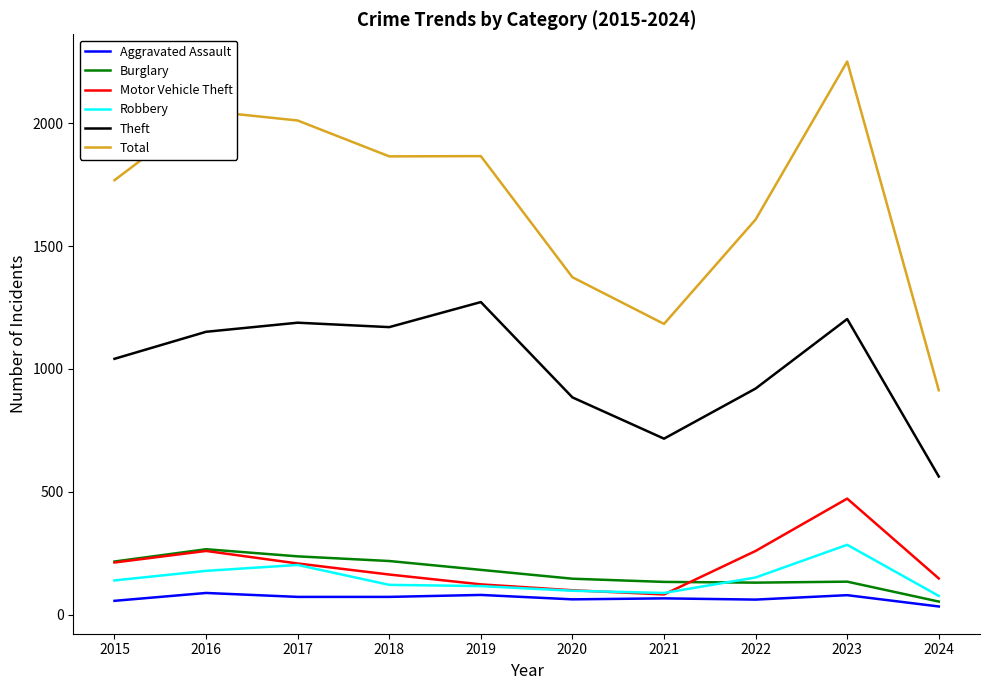

Is it true that Burglary equals 130 at 2022?

True